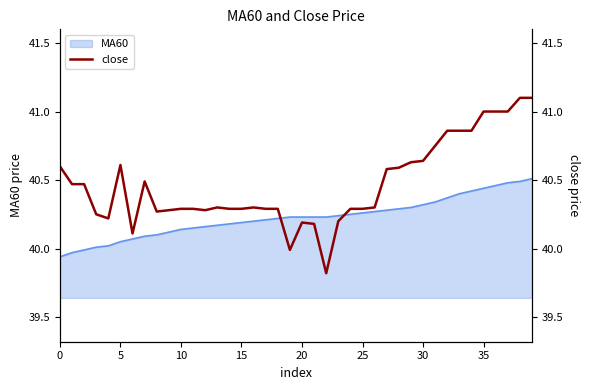

What is the ratio of the value at 11 to the value at 30?

1.0